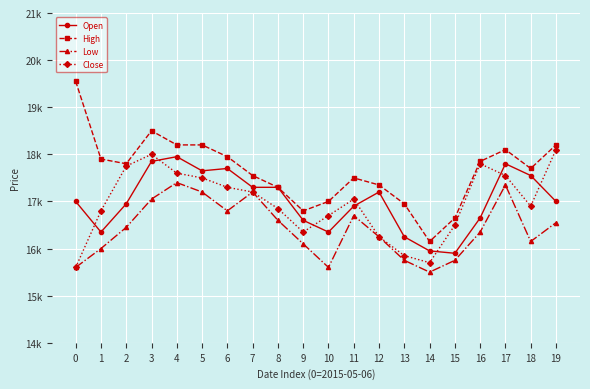

Which series has the largest total across all categories?

High